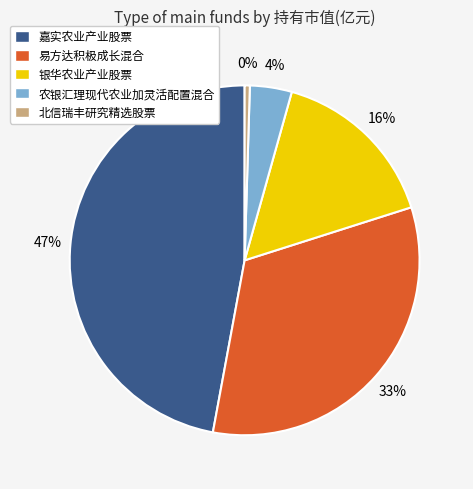

To the nearest percent, what is the combined percentage of 银华农业产业股票 and 北信瑞丰研究精选股票?

16%